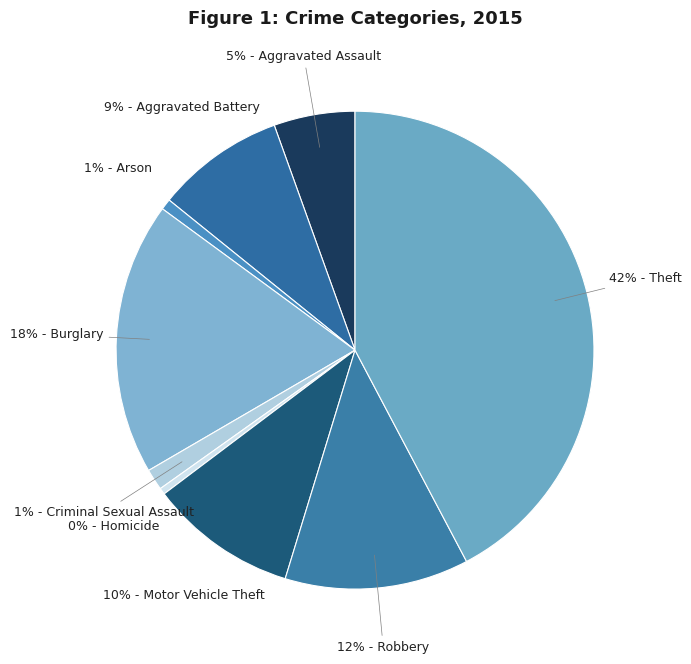

Count the number of slices in the pie.

9